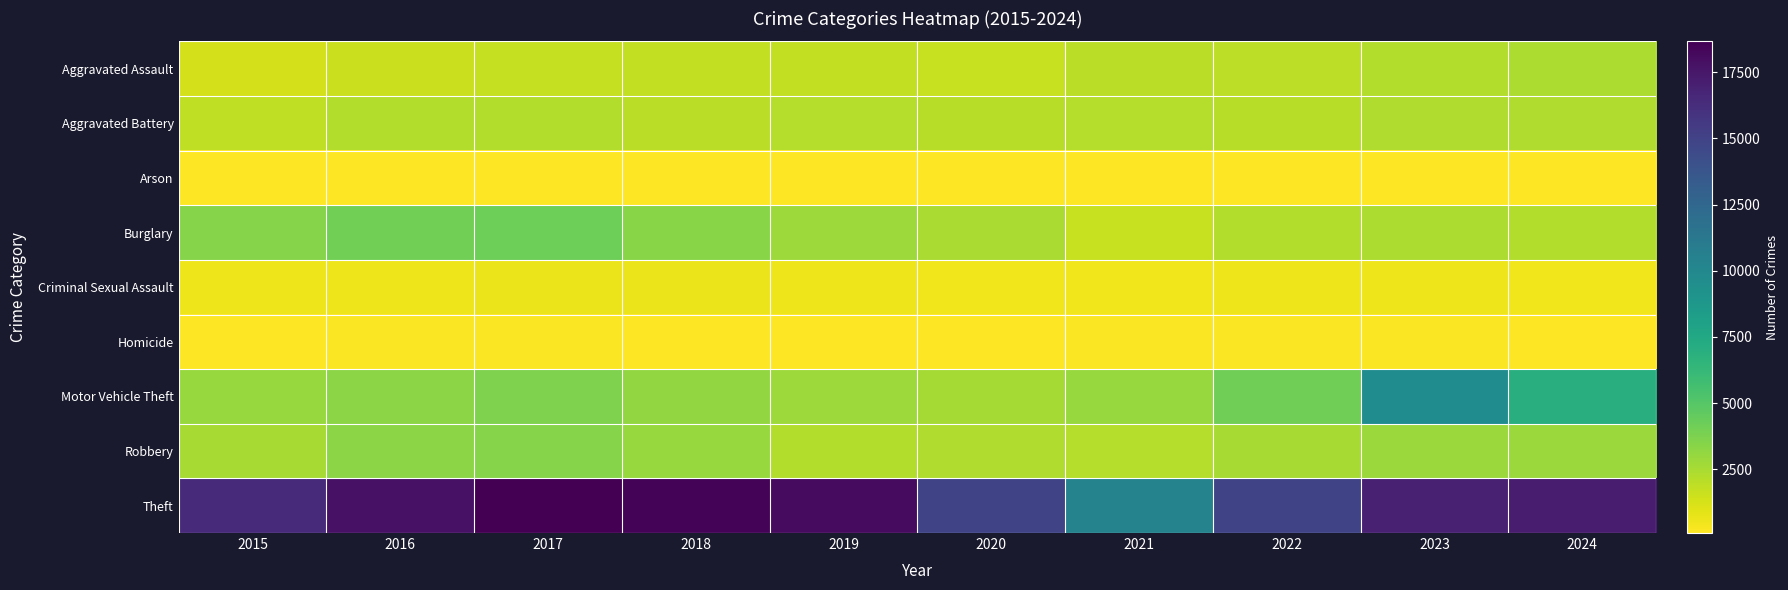

What is the maximum value shown in the chart?

18659